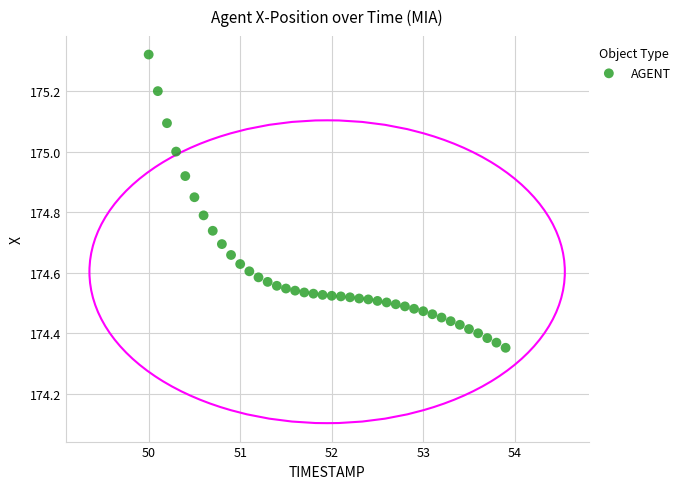

What is the range of X values (max minus min)?

3.9